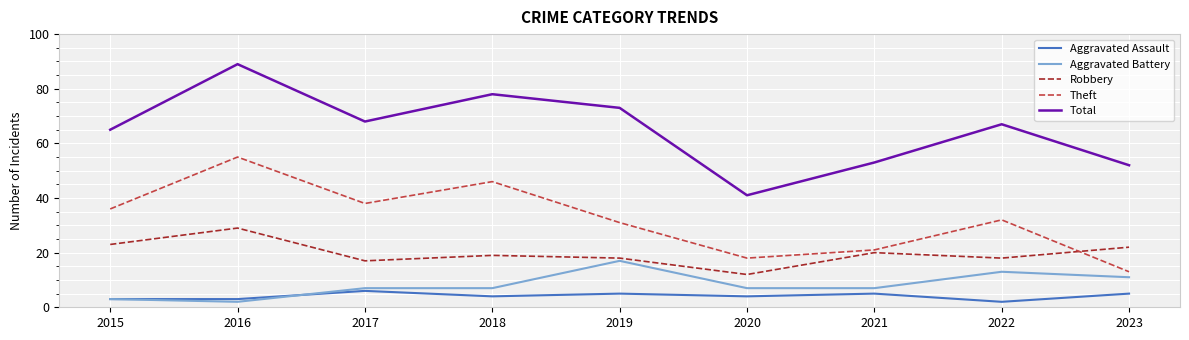

What is the sum of the Aggravated Battery values at 2016 and 2020?

9